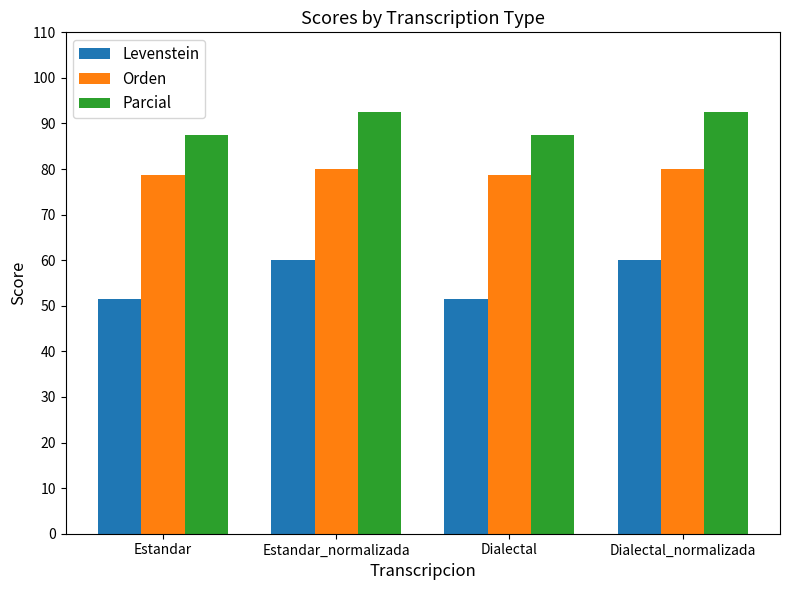

What is the minimum value for Orden?

78.8